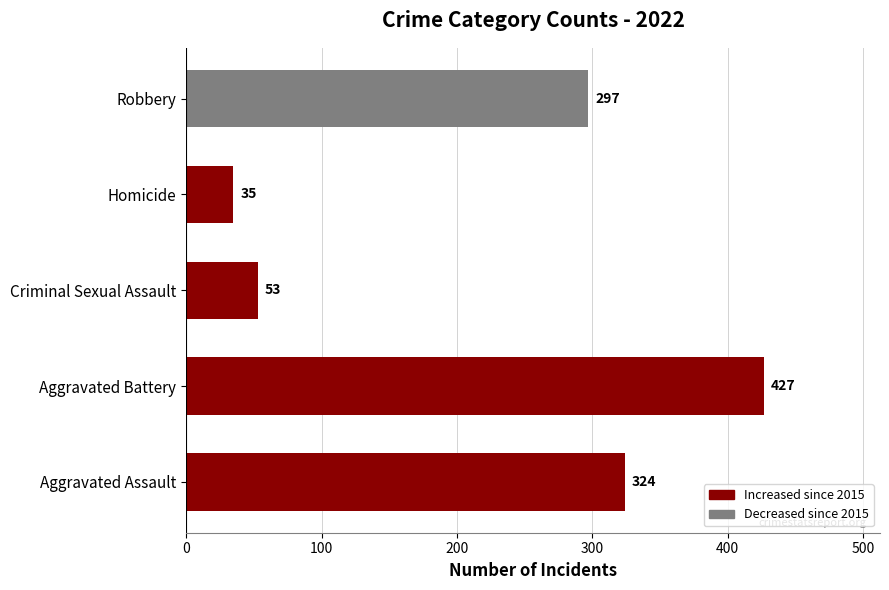

What is the greatest value displayed?

427